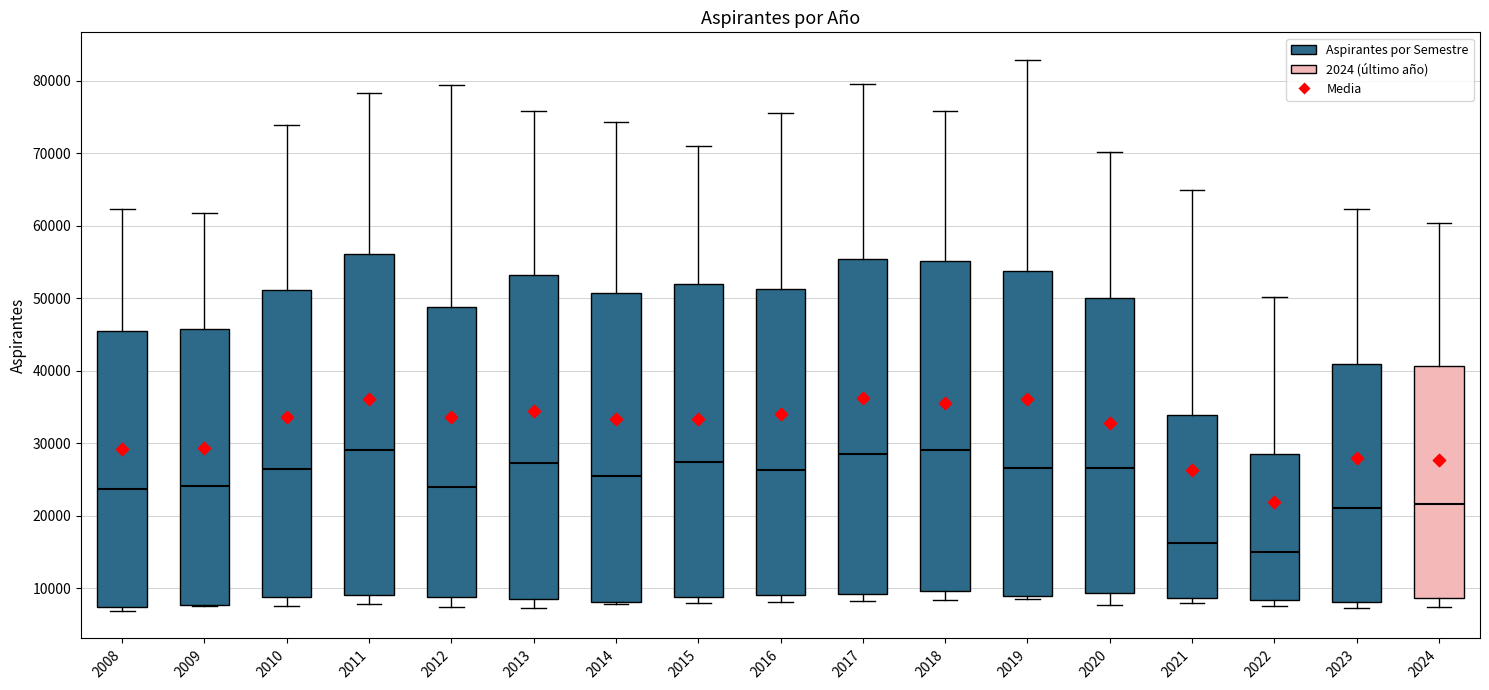

Reading left to right, read every box against the y-axis: the position of its median line, the range the box covers, and the ends of its whiskers. The values are not printed on the chart, so give them approximately, as read against the axis.

2008: median 24000, box 7000 to 45000, whiskers 7000 (just below the box's lower edge) to 62000
2009: median 24000, box 8000 to 46000, whiskers 8000 to 62000
2010: median 26000, box 9000 to 51000, whiskers 8000 to 74000
2011: median 29000, box 9000 to 56000, whiskers 8000 to 78000
2012: median 24000, box 9000 to 49000, whiskers 7000 to 79000
2013: median 27000, box 9000 to 53000, whiskers 7000 to 76000
2014: median 25000, box 8000 to 51000, whiskers 8000 to 74000
2015: median 27000, box 9000 to 52000, whiskers 8000 to 71000
2016: median 26000, box 9000 to 51000, whiskers 8000 to 76000
2017: median 28000, box 9000 to 55000, whiskers 8000 to 80000
2018: median 29000, box 10000 to 55000, whiskers 8000 to 76000
2019: median 27000, box 9000 to 54000, whiskers 8000 to 83000
2020: median 27000, box 9000 to 50000, whiskers 8000 to 70000
2021: median 16000, box 9000 to 34000, whiskers 8000 to 65000
2022: median 15000, box 8000 to 29000, whiskers 8000 (just below the box's lower edge) to 50000
2023: median 21000, box 8000 to 41000, whiskers 7000 to 62000
2024: median 22000, box 9000 to 41000, whiskers 7000 to 60000